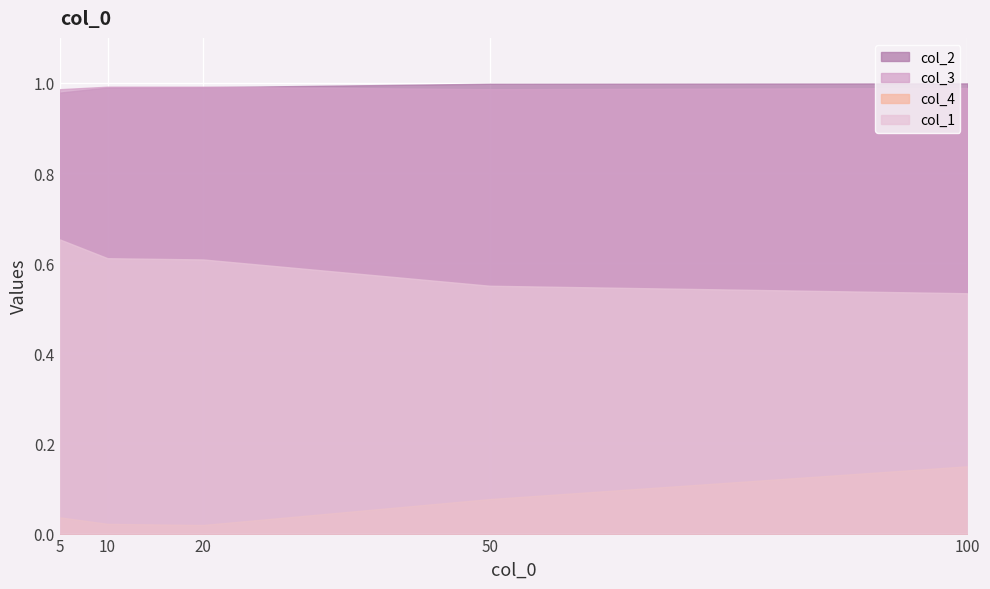

Is the value of col_3 at 100 greater than the value of col_1 at 100?

Yes